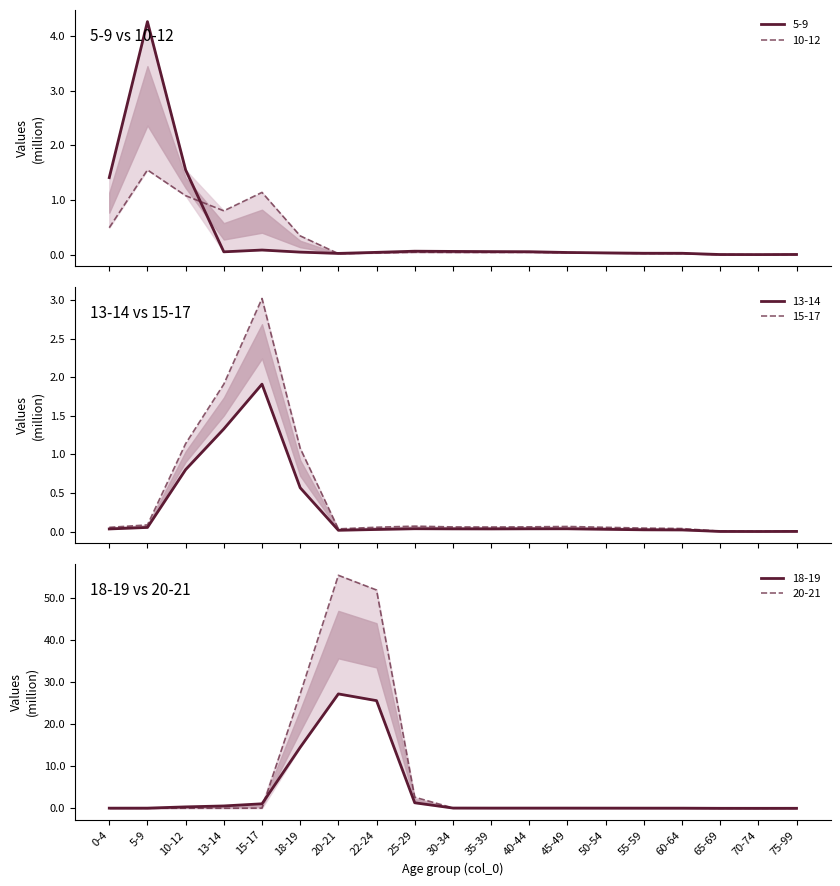

Is this an area chart (filled region under the line)?

No